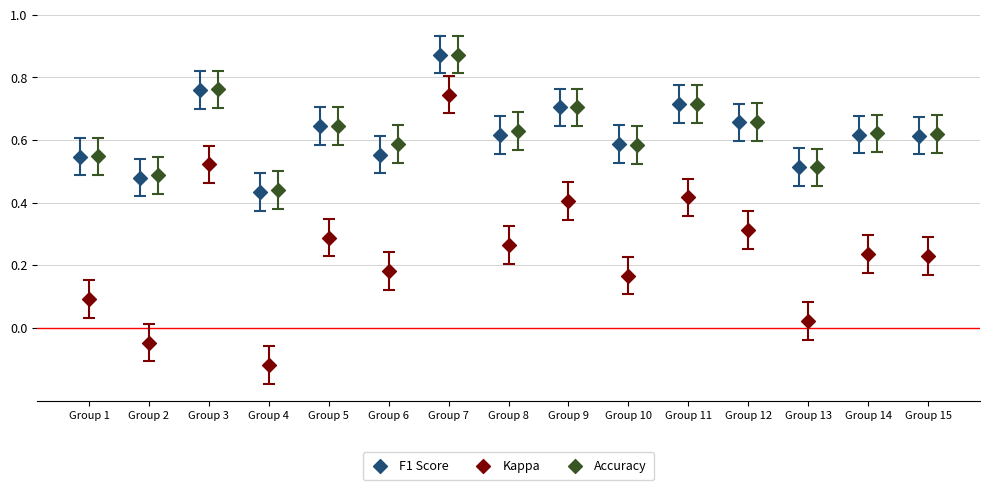

Which series has the widest spread of Y values?

Kappa